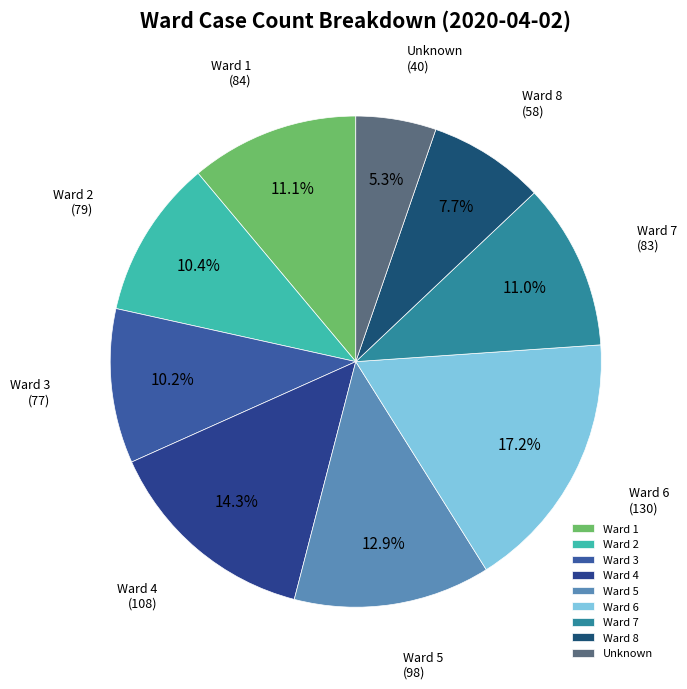

To the nearest percent, what is the difference between the largest and smallest slice percentages?

12%